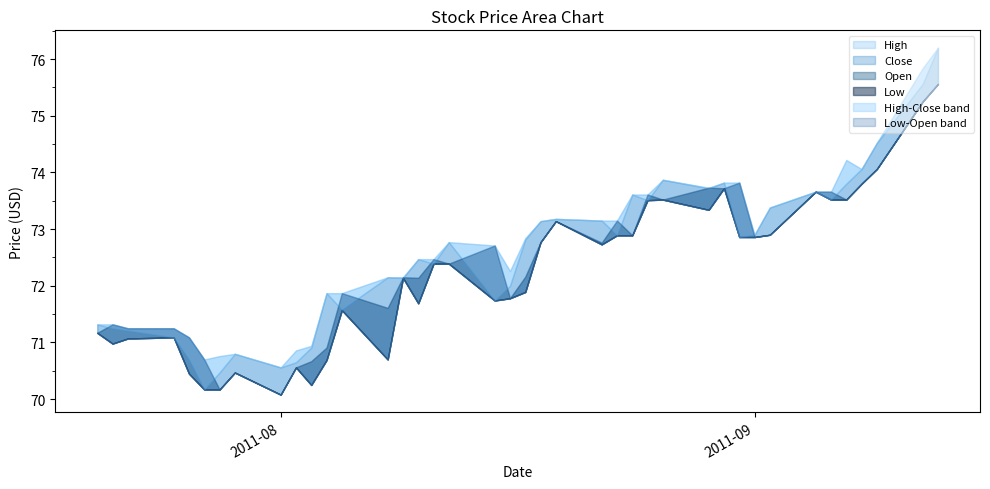

At which category is the sum across all series the highest?

2011-09-13